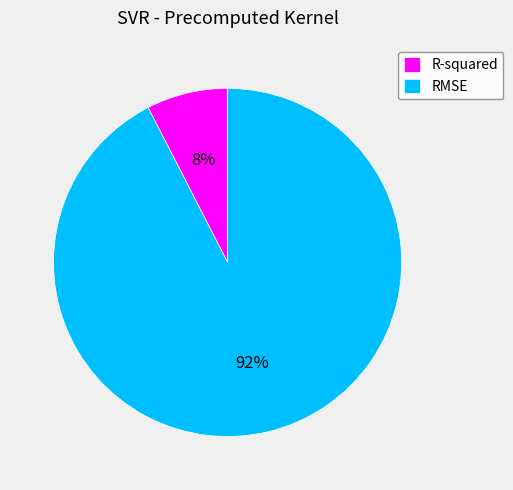

Combined, do R-squared and RMSE account for over 50%?

Yes